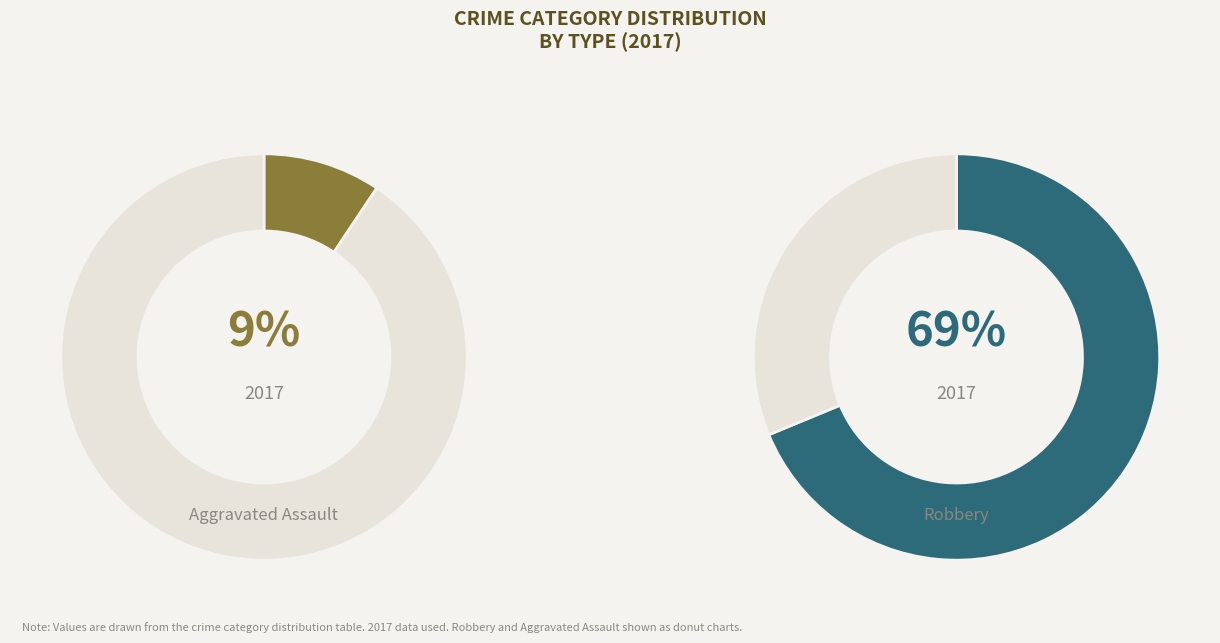

Which has a higher value, Criminal Sexual Assault or Robbery?

Robbery